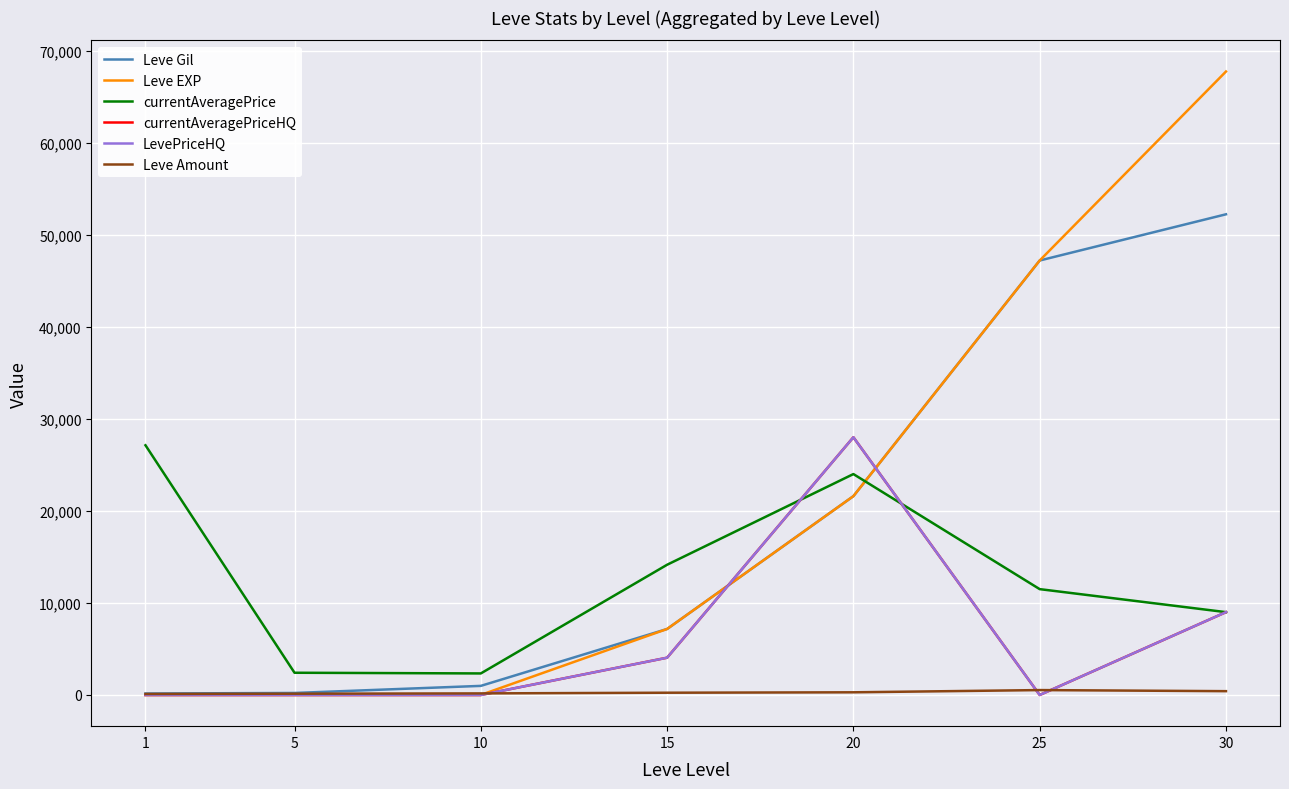

Where is the first local maximum for currentAveragePrice?

20